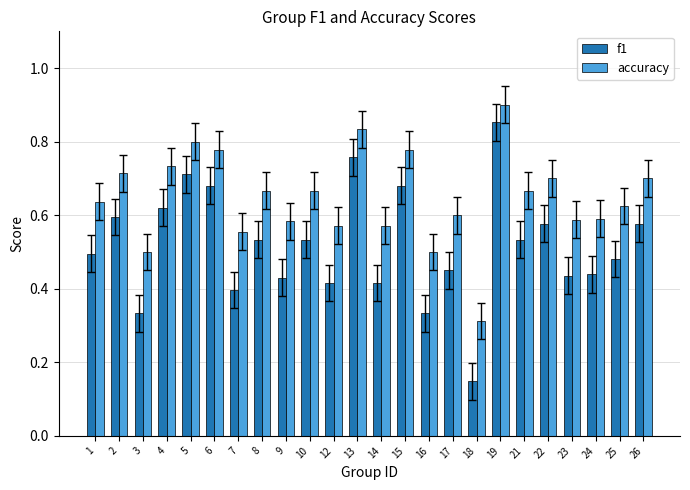

Which label corresponds to the largest value in the chart?

19